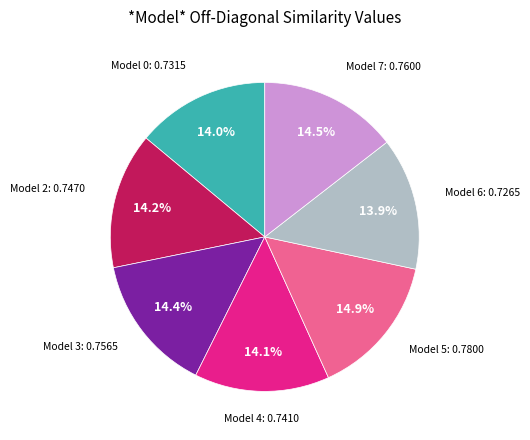

How many segments does this pie chart have?

7